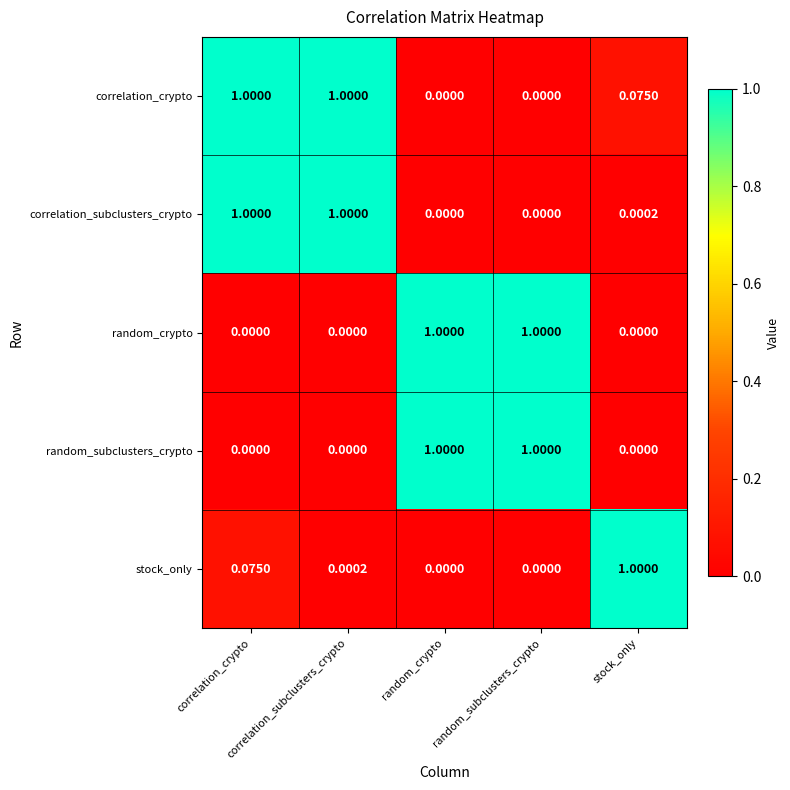

Reading right to left, extract all data points from this chart.

correlation_crypto: stock_only=0.1	random_subclusters_crypto=0.0	random_crypto=0.0	correlation_subclusters_crypto=1.0	correlation_crypto=1.0
correlation_subclusters_crypto: stock_only=0.0	random_subclusters_crypto=0.0	random_crypto=0.0	correlation_subclusters_crypto=1.0	correlation_crypto=1.0
random_crypto: stock_only=0.0	random_subclusters_crypto=1.0	random_crypto=1.0	correlation_subclusters_crypto=0.0	correlation_crypto=0.0
random_subclusters_crypto: stock_only=0.0	random_subclusters_crypto=1.0	random_crypto=1.0	correlation_subclusters_crypto=0.0	correlation_crypto=0.0
stock_only: stock_only=1.0	random_subclusters_crypto=0.0	random_crypto=0.0	correlation_subclusters_crypto=0.0	correlation_crypto=0.1